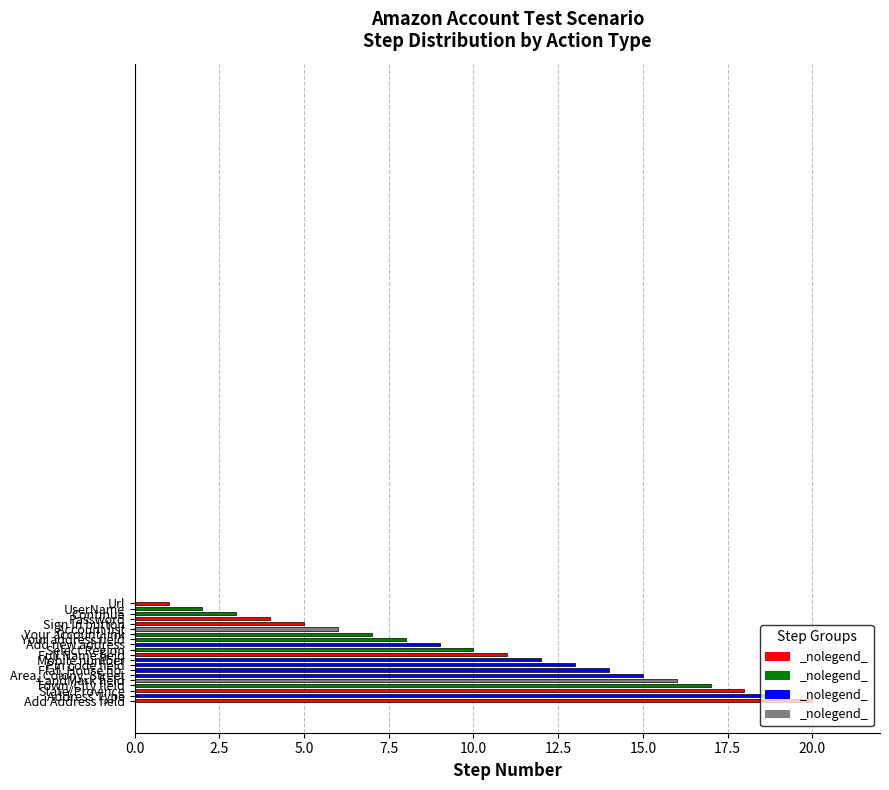

What is the difference between the maximum and minimum values?

19